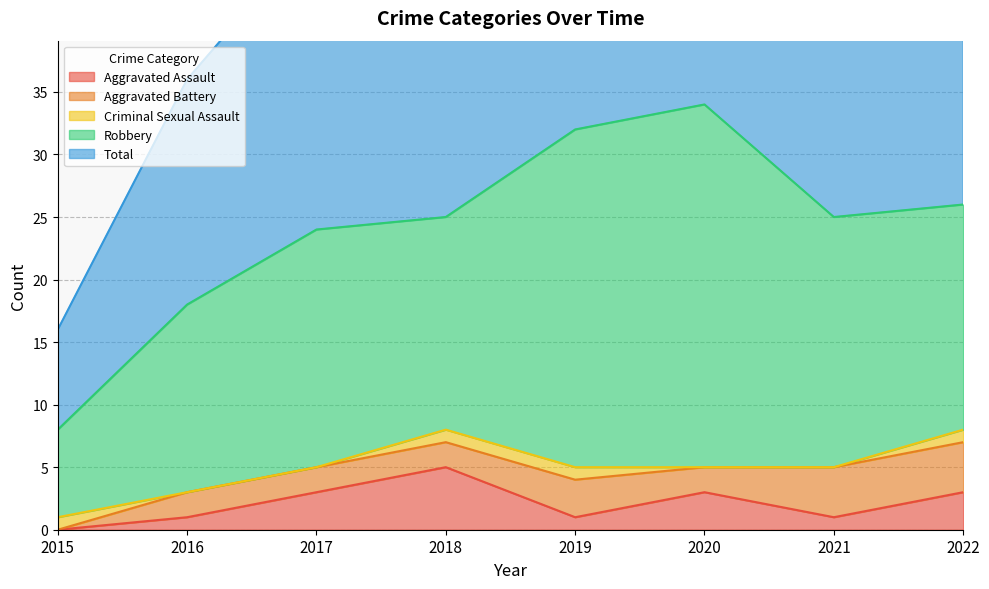

Reading left to right, extract all data points from this chart.

Aggravated Assault: 2015=0	2016=1	2017=3	2018=5	2019=1	2020=3	2021=1	2022=3
Aggravated Battery: 2015=0	2016=2	2017=2	2018=2	2019=3	2020=2	2021=4	2022=4
Criminal Sexual Assault: 2015=1	2016=0	2017=0	2018=1	2019=1	2020=0	2021=0	2022=1
Robbery: 2015=7	2016=15	2017=19	2018=17	2019=27	2020=29	2021=20	2022=18
Total: 2015=8	2016=18	2017=24	2018=25	2019=32	2020=34	2021=25	2022=27